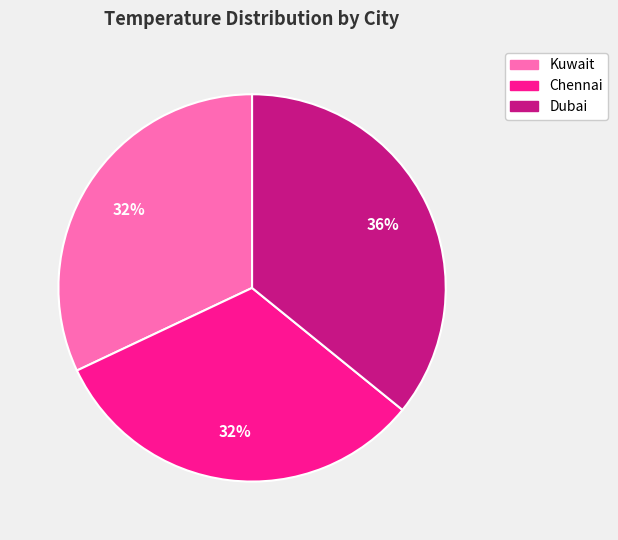

To the nearest percent, what is the average slice percentage?

33%